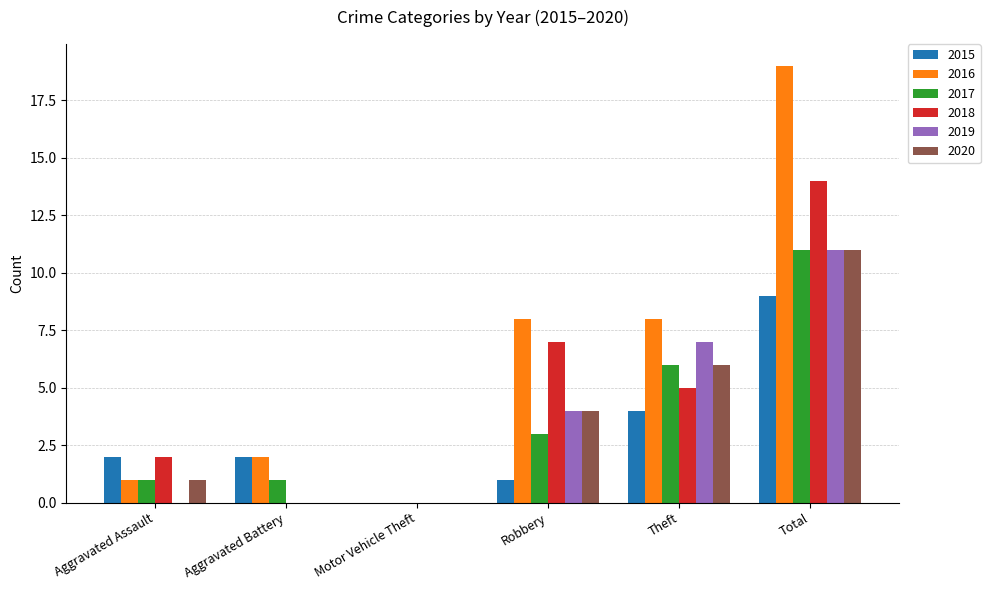

What value does the 2015 series have at Aggravated Battery?

2